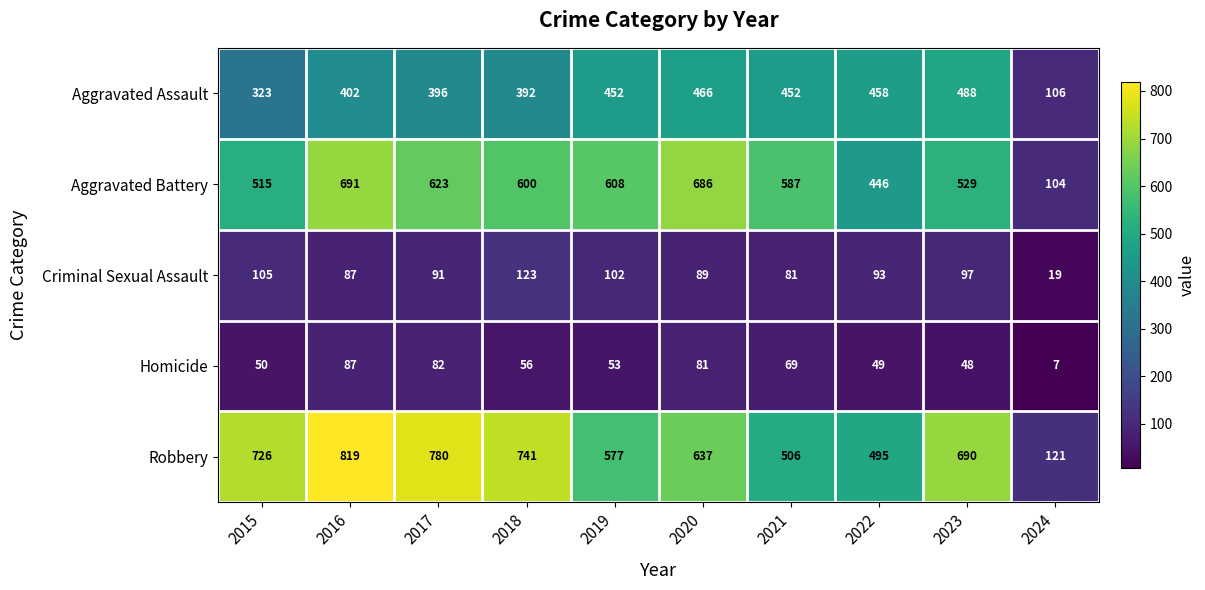

At how many categories does at least one series exceed 483?

9